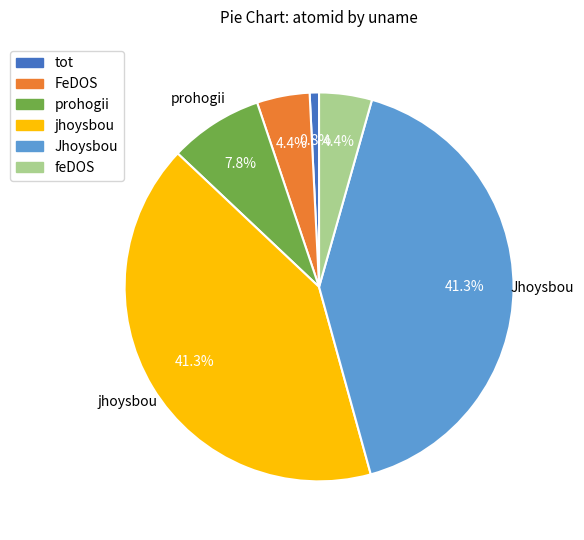

Does jhoysbou account for over 50% of the chart?

No